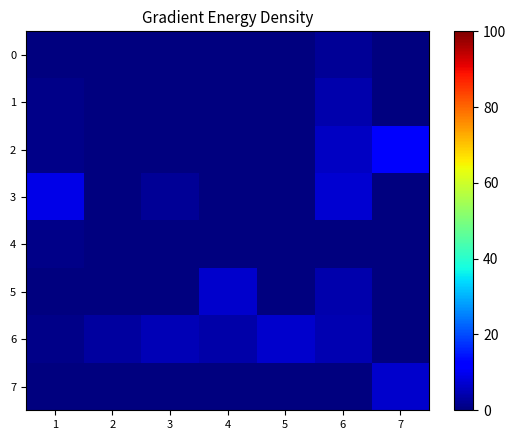

Reading right to left, list all the values displayed in this chart.

0: 7=0.0	6=2.0	5=0.0	4=0.0	3=0.0	2=0.0	1=0.0
1: 7=0.0	6=4.0	5=0.0	4=0.0	3=0.0	2=0.0	1=1.0
2: 7=11.0	6=6.0	5=0.0	4=0.0	3=0.0	2=0.0	1=1.0
3: 7=0.0	6=7.3	5=0.0	4=0.0	3=2.0	2=0.0	1=9.0
4: 7=0.0	6=0.0	5=0.0	4=0.0	3=0.0	2=0.0	1=1.0
5: 7=0.0	6=4.0	5=0.0	4=7.0	3=0.0	2=0.0	1=0.0
6: 7=0.0	6=4.5	5=7.0	4=3.7	3=5.0	2=3.0	1=1.0
7: 7=7.0	6=0.0	5=0.0	4=0.0	3=0.0	2=0.0	1=0.0